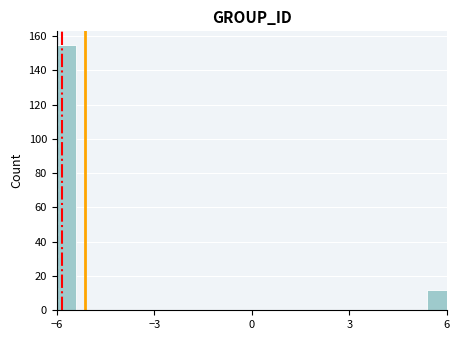

Around what value on the x-axis is the tallest bar? Give the approximate position of its centre, as read against the axis.

-5.5